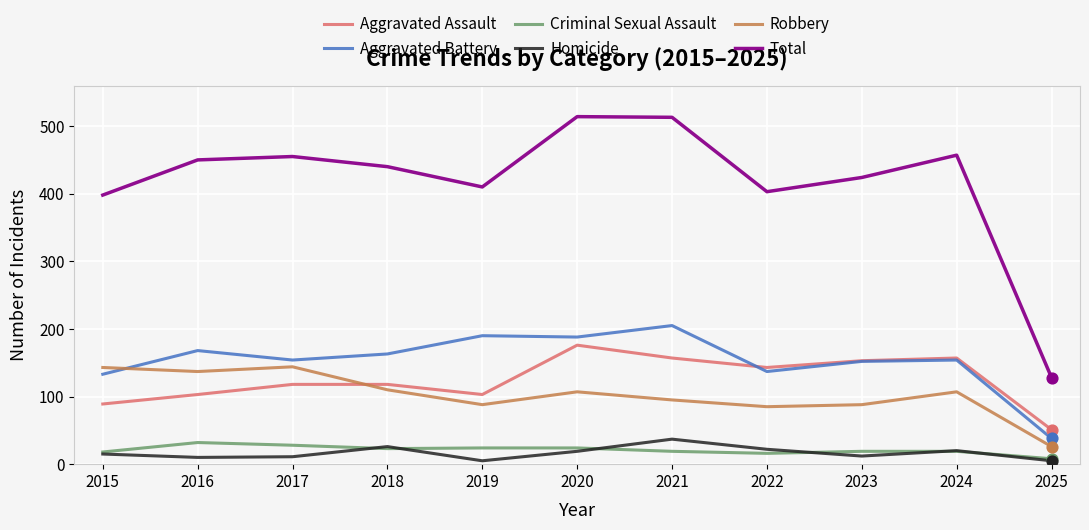

Which series has the widest spread of values?

Total